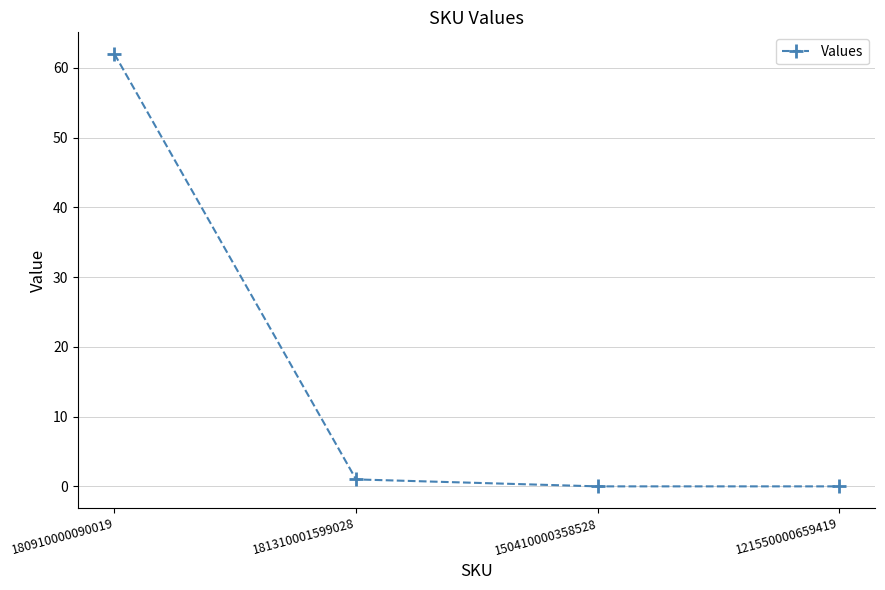

What position from the right is 121550000659419?

1